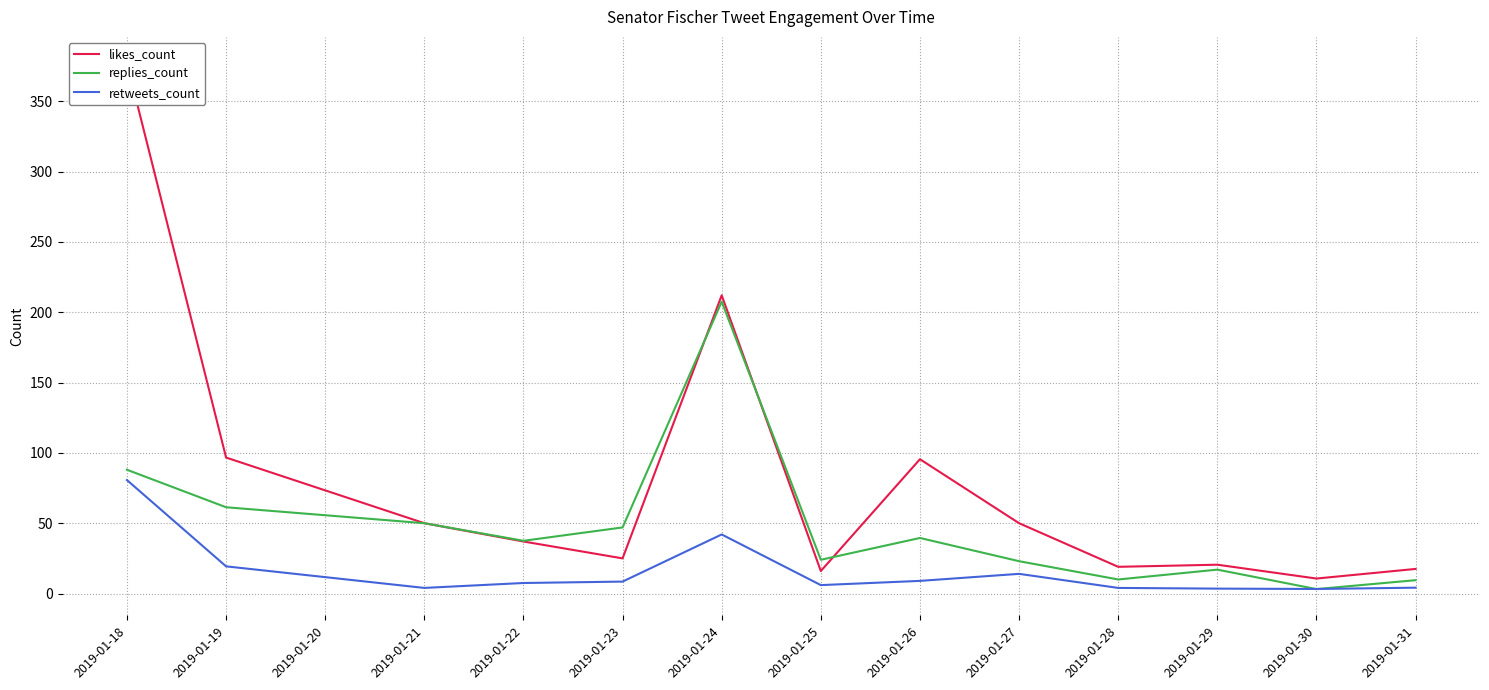

Rank the series by their maximum value, from lowest to highest.

retweets_count, replies_count, likes_count